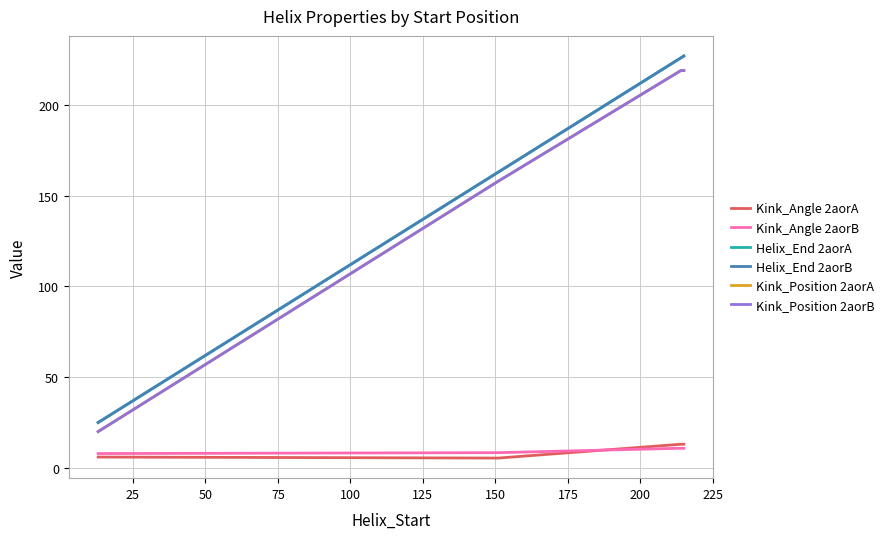

Is this an area chart (filled region under the line)?

No